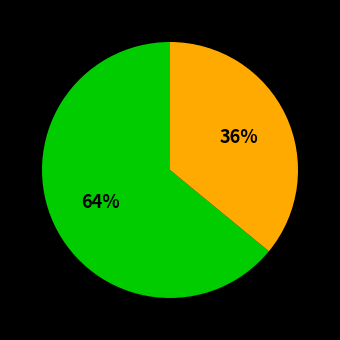

Does any single category account for the majority?

Yes